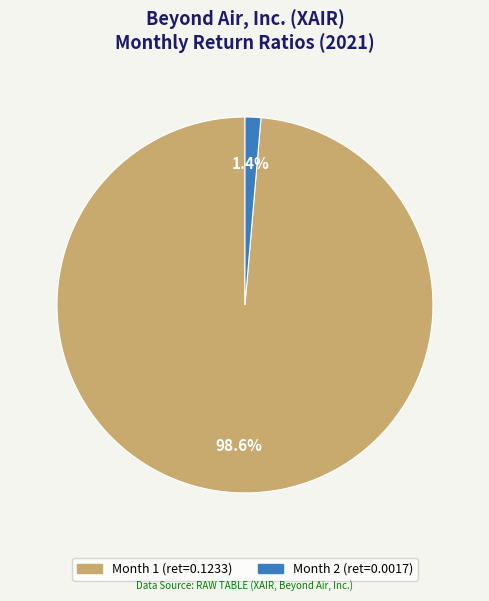

Which slice represents more than half of the pie?

Month 1